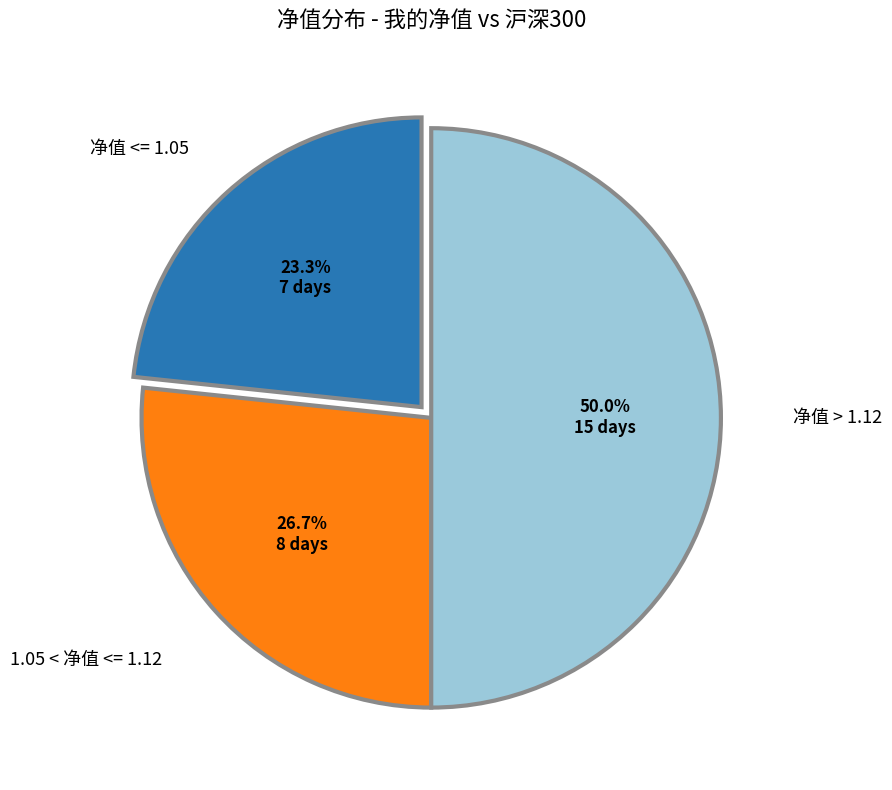

Does 1.05 < 净值 <= 1.12 represent more than half of the total?

No